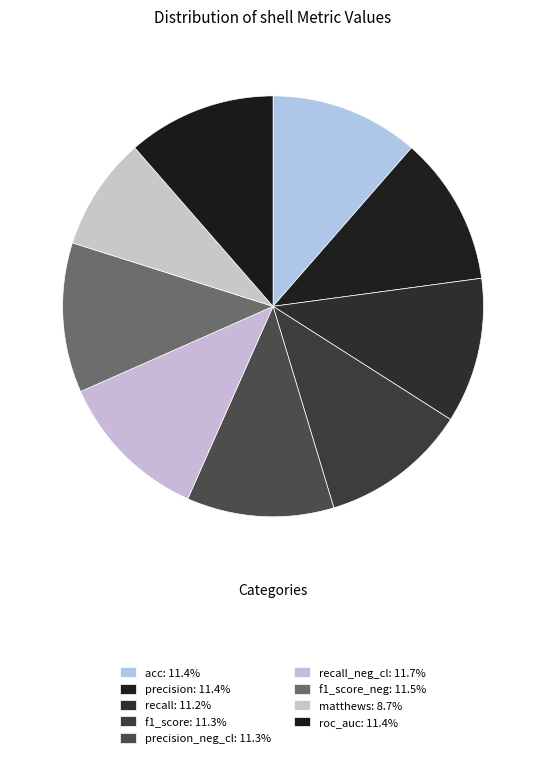

How many segments does this pie chart have?

9